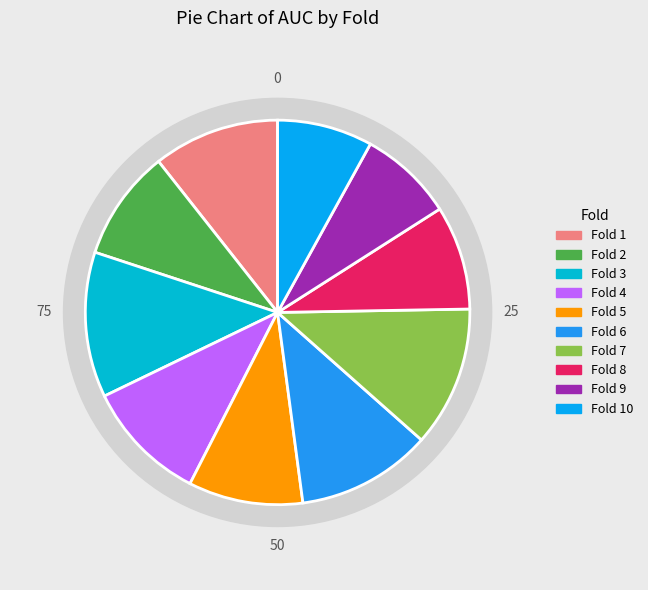

What is the total percentage of Fold 5 and Fold 9?

17.6%